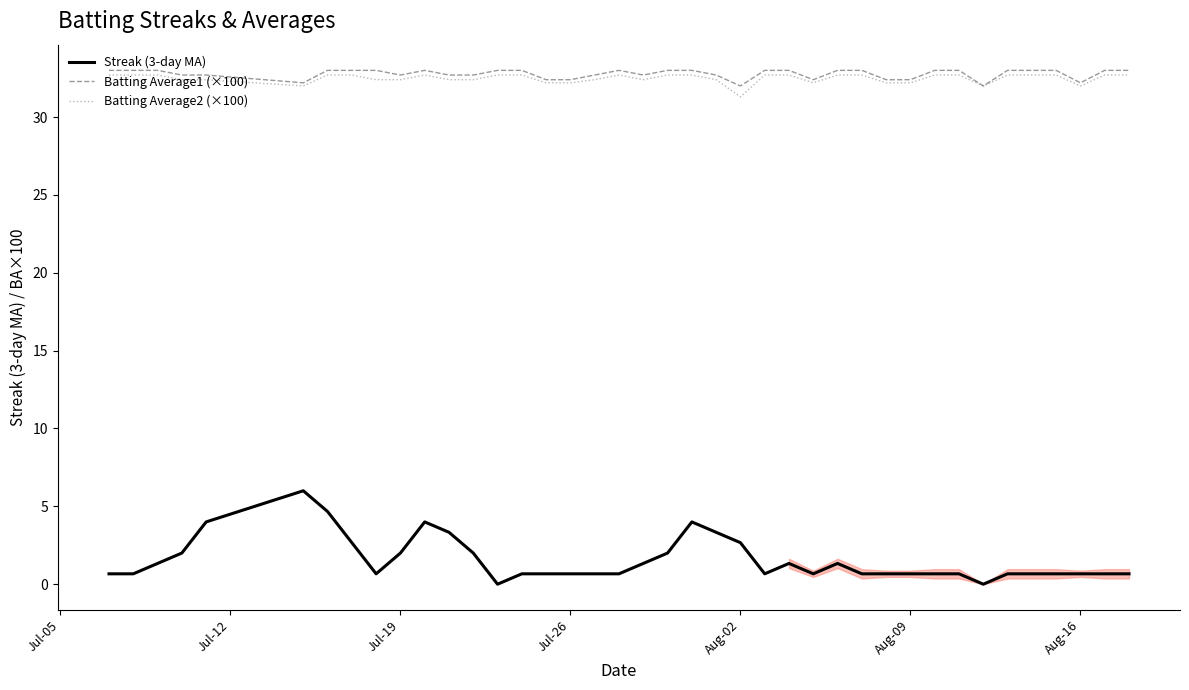

Which series has the largest total across all categories?

Batting Average1 (×100)